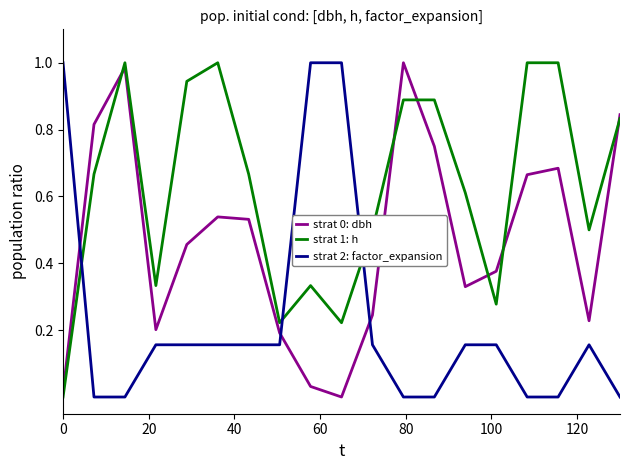

Which series ends up on top after the final intersection of strat 1: h and strat 2: factor_expansion?

strat 1: h